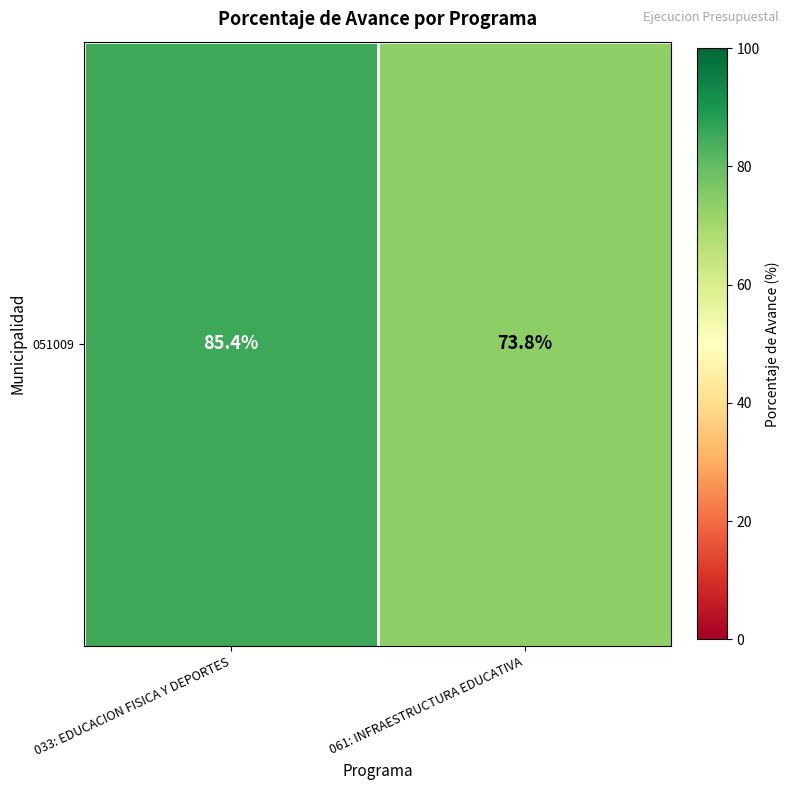

Reading right to left, transcribe all the data shown in this chart.

73.8	85.4